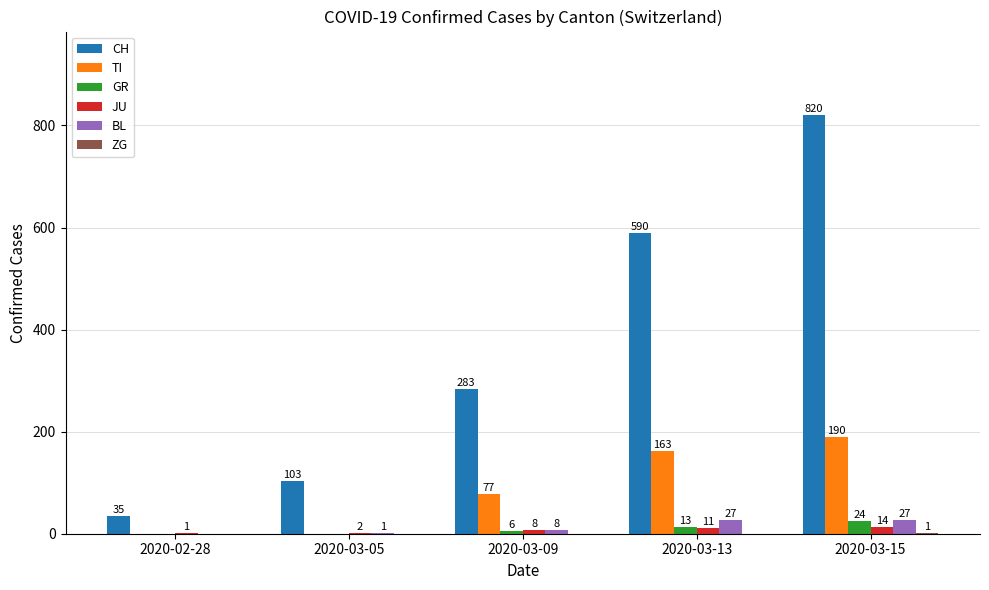

Read the TI value at 2020-03-09, to the nearest 5.

75